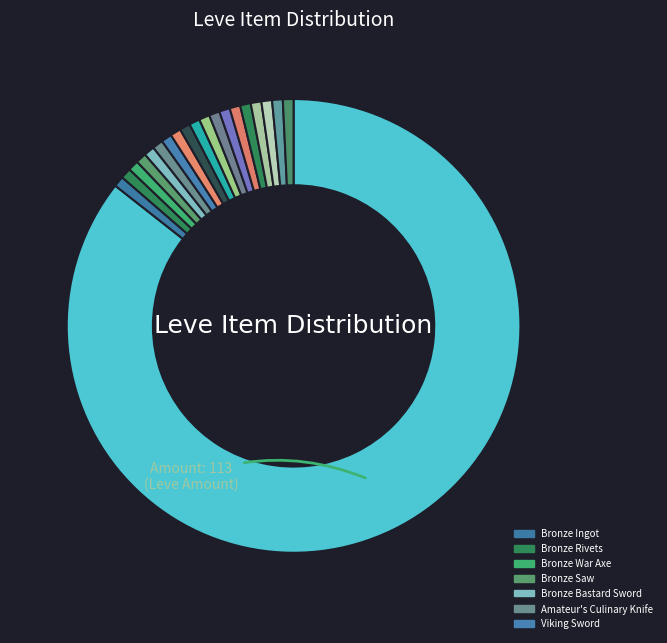

How many segments does this pie chart have?

20